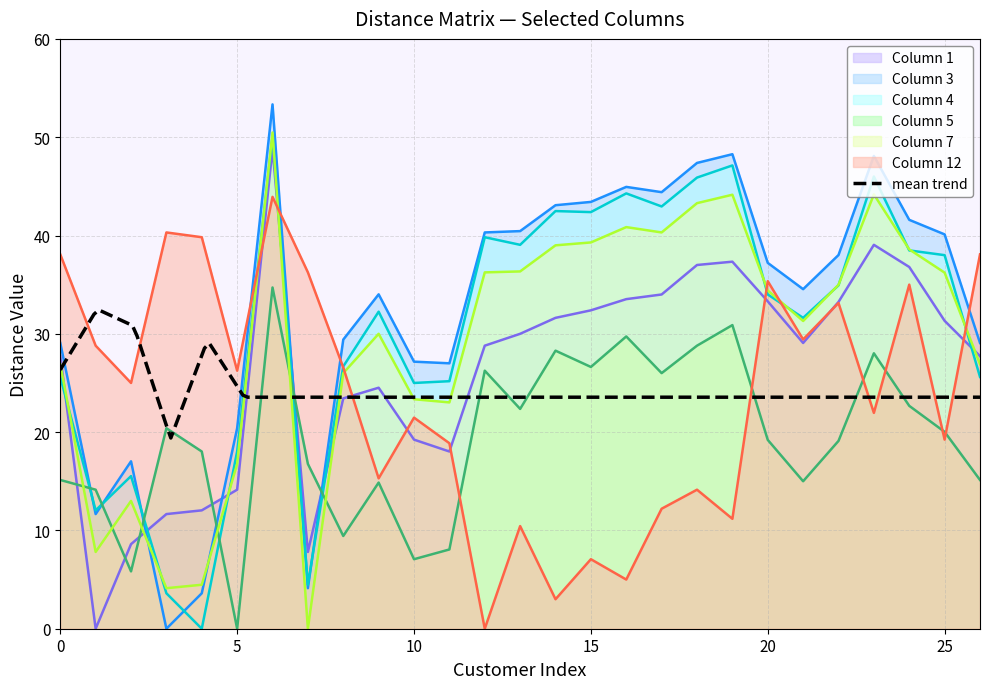

Which category has the lowest value across all series?

1